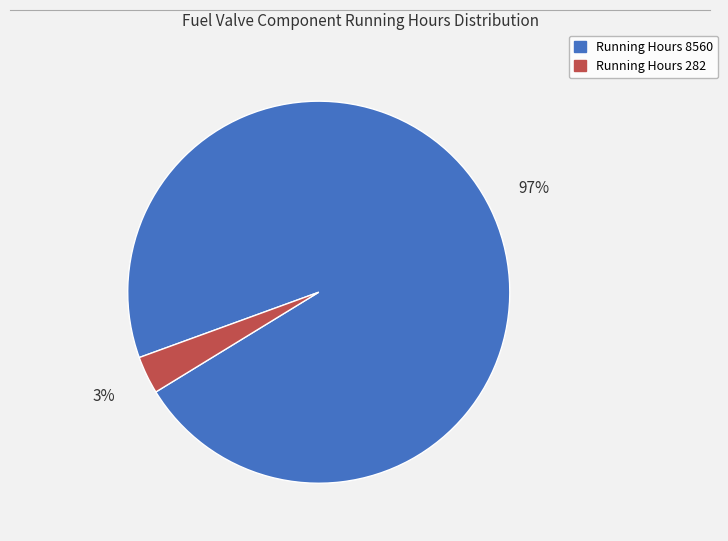

How many segments does this pie chart have?

2